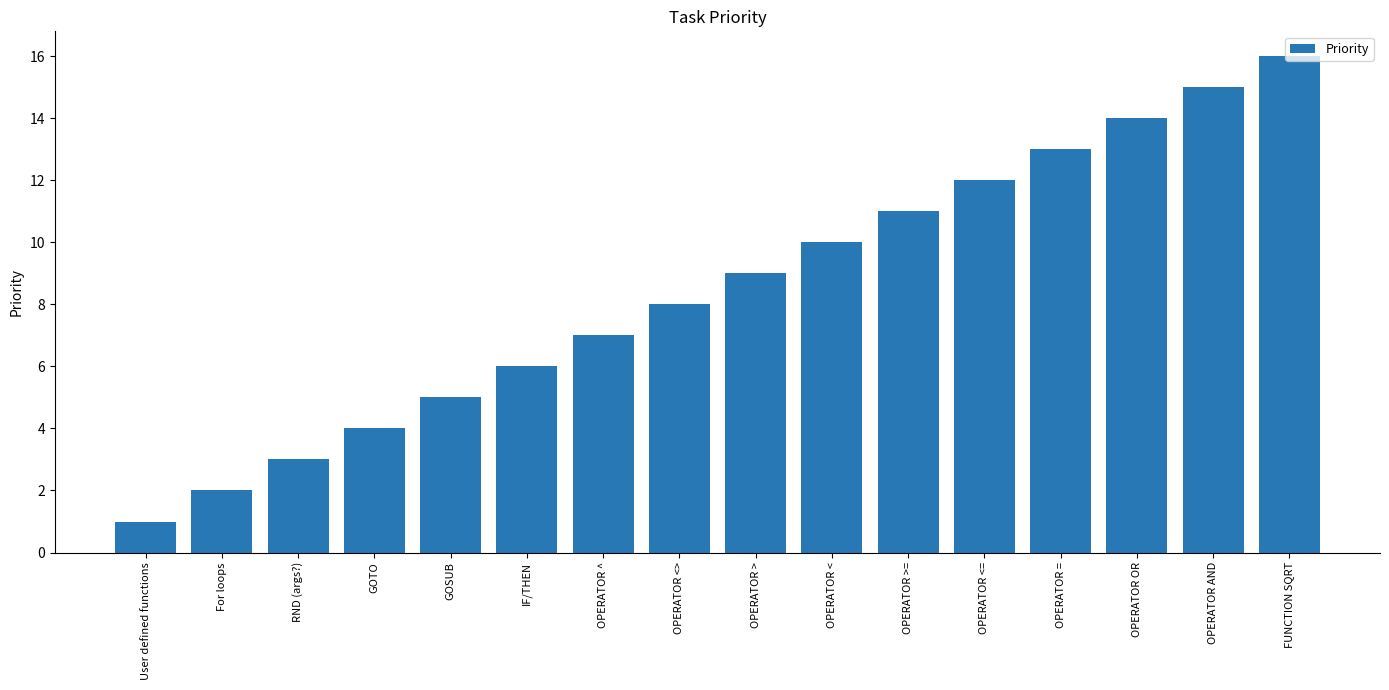

List the labels in order of value, smallest first.

User defined functions, For loops, RND (args?), GOTO, GOSUB, IF/THEN, OPERATOR ^, OPERATOR <>, OPERATOR >, OPERATOR <, OPERATOR >=, OPERATOR <=, OPERATOR =, OPERATOR OR, OPERATOR AND, FUNCTION SQRT